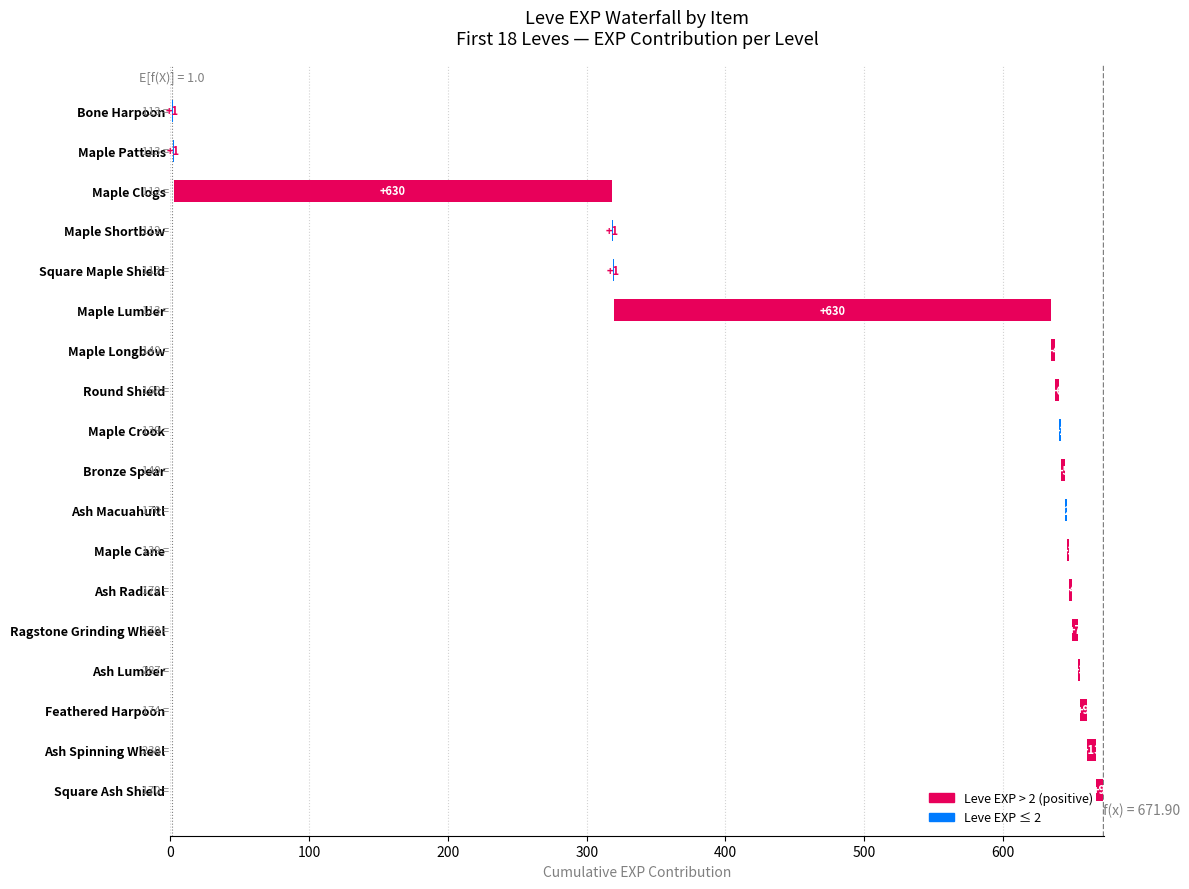

Which label corresponds to the largest value in the chart?

Maple Clogs